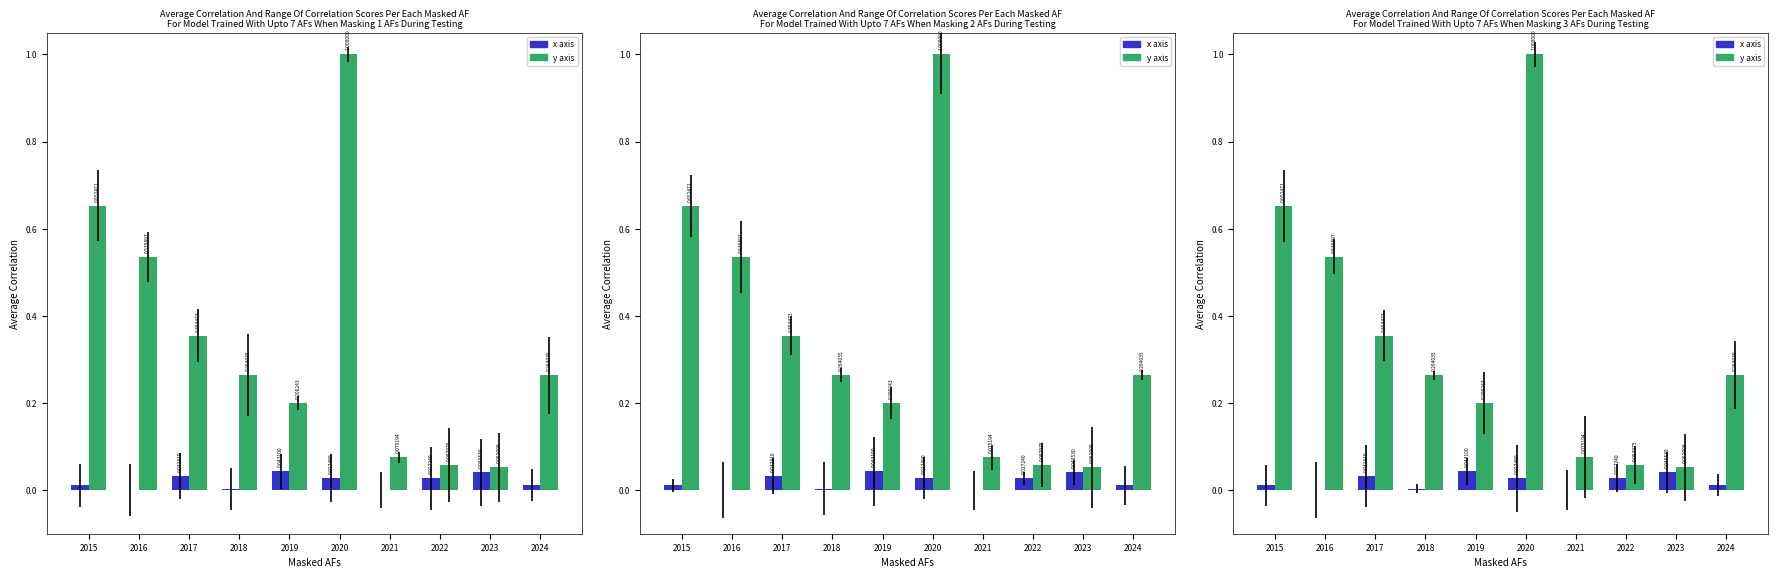

Which category has the lowest value across all series?

2016